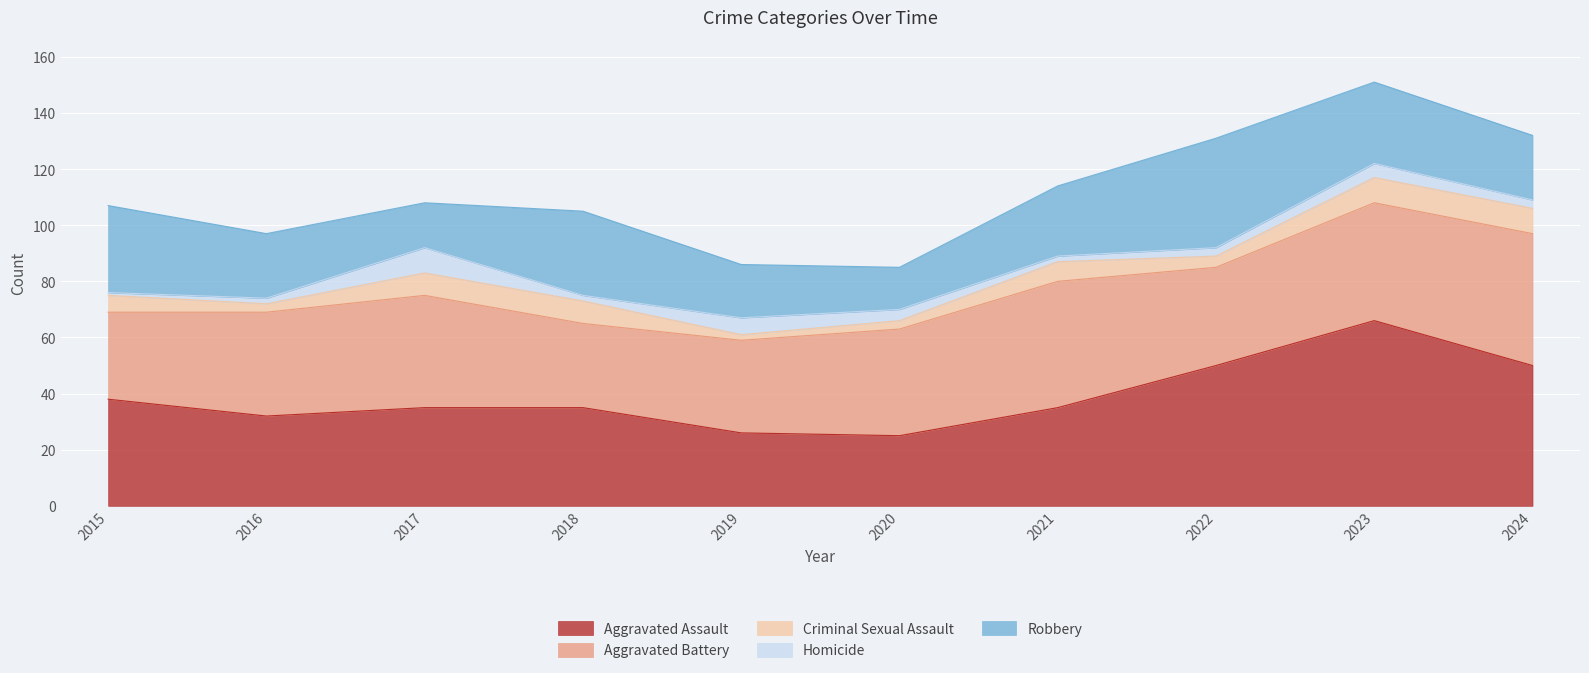

Where does the Criminal Sexual Assault series first go above 7?

2017